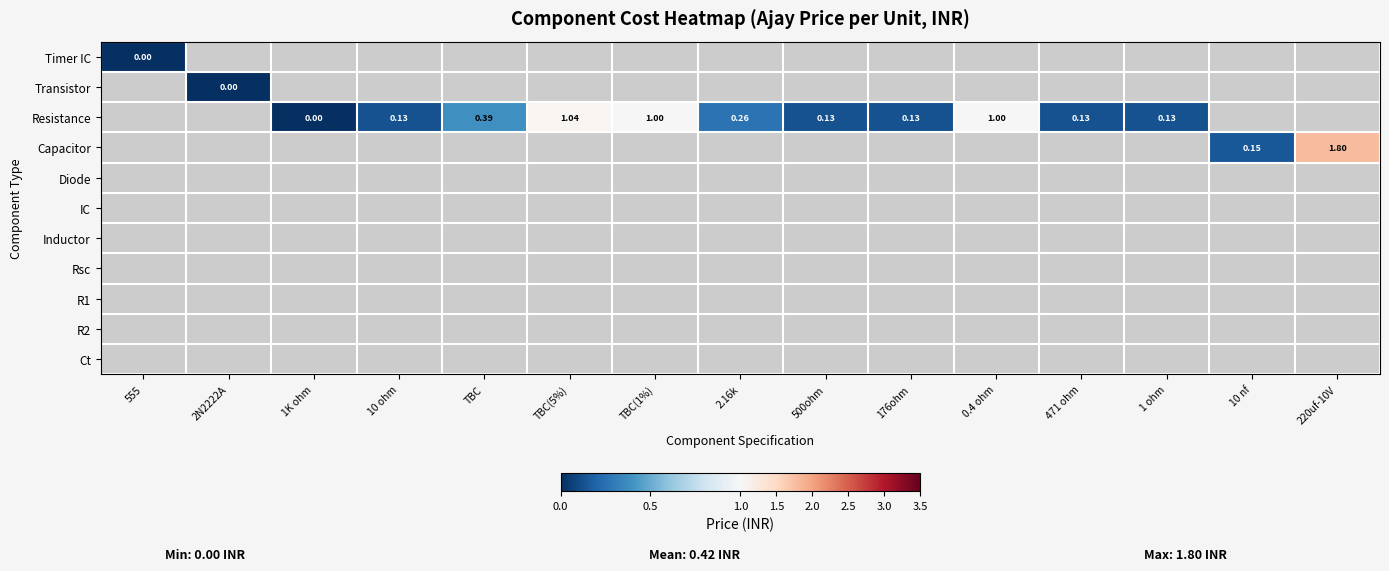

Which series changed the most between 10 nf and 220uf-10V?

Capacitor